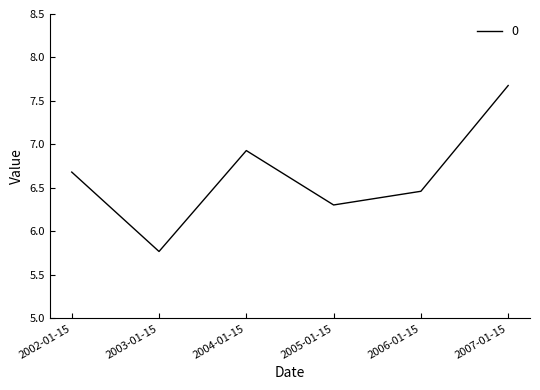

What is the sum of all values?

39.8